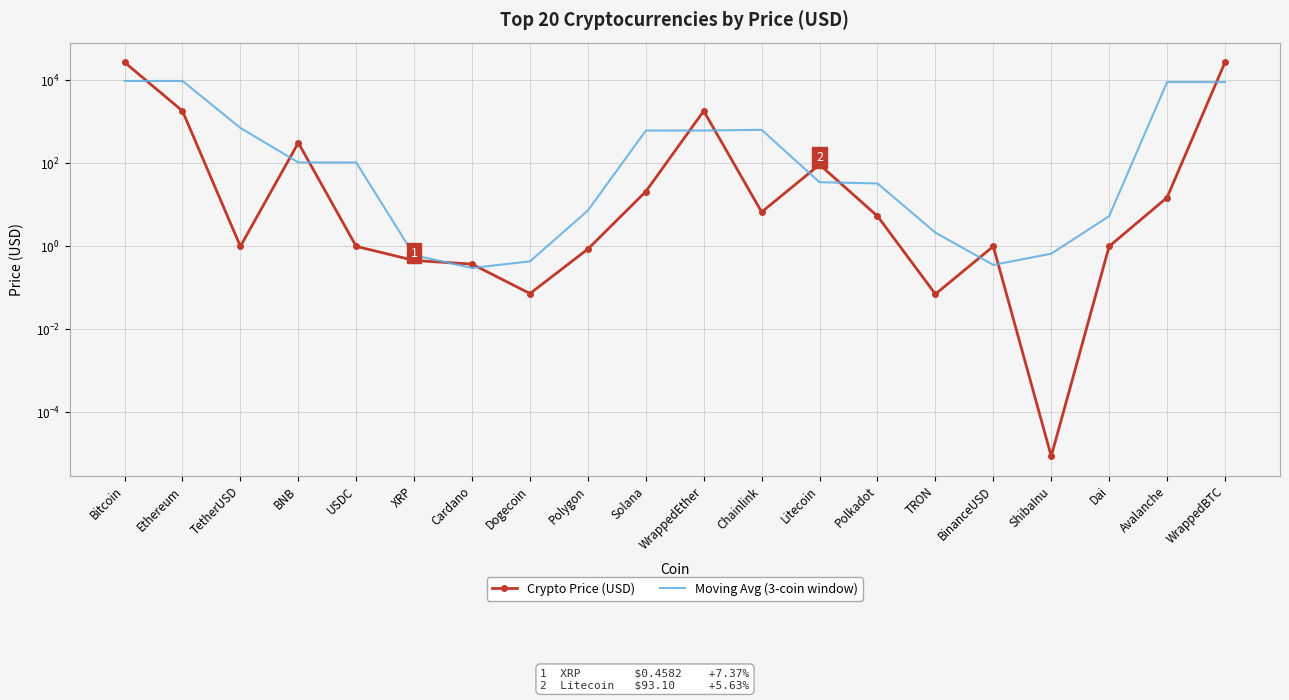

What is the value of the Moving Avg (3-coin window) point at the 3rd from the left?

714.1